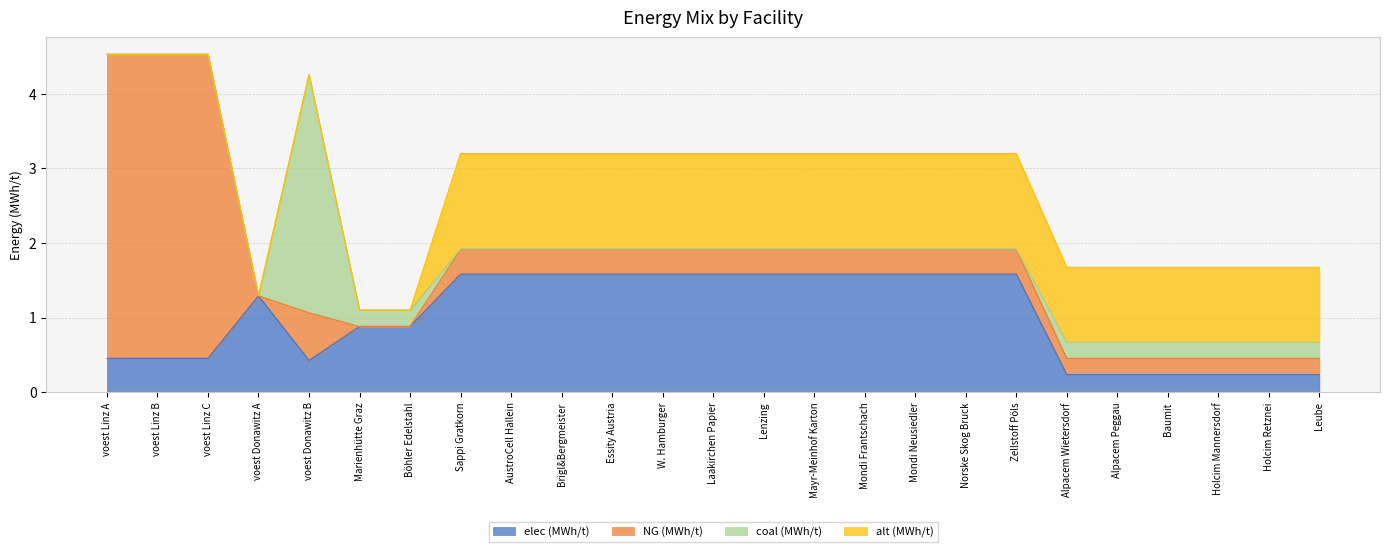

What is the sum of the alt values at Mondi Neusiedler and Marienhütte Graz?

1.3